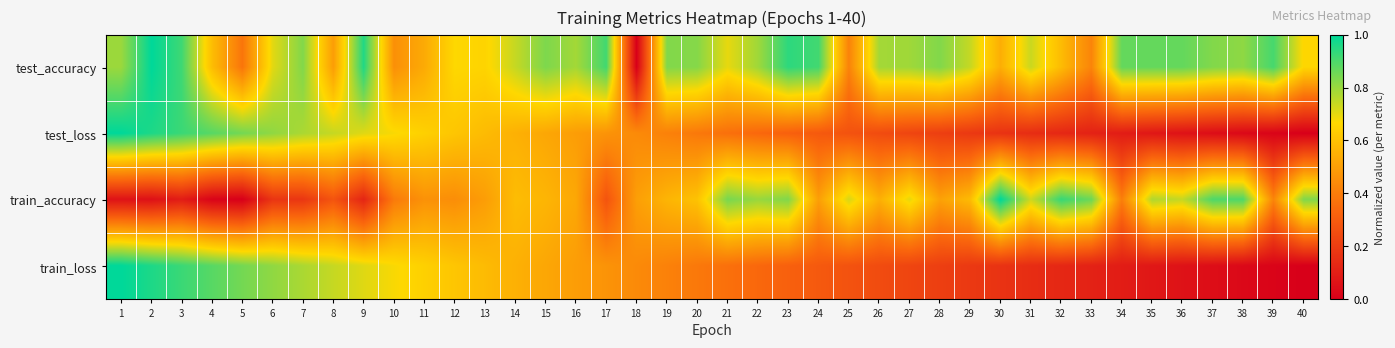

At how many categories does at least one series exceed 0?

40